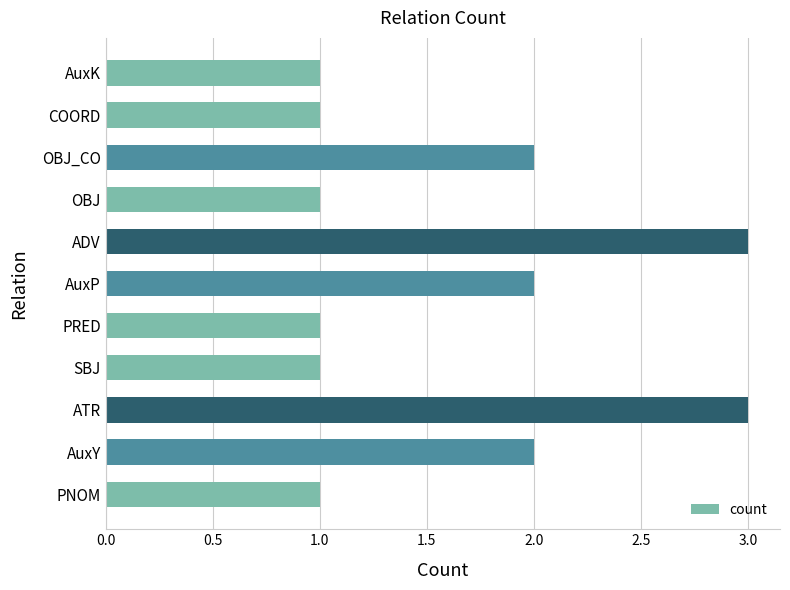

What is the sum of all values?

18